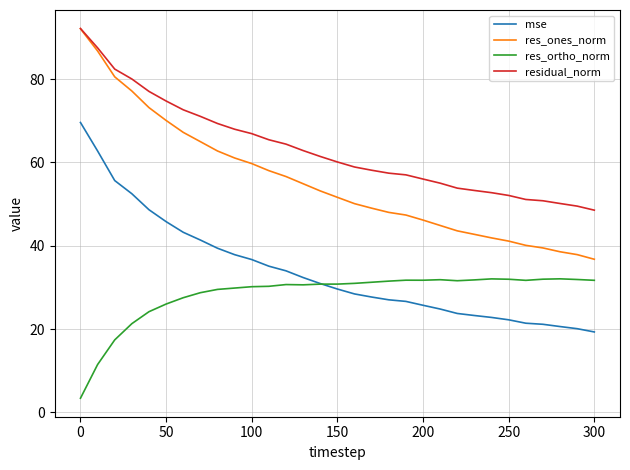

How many values in the mse series exceed 29?

16